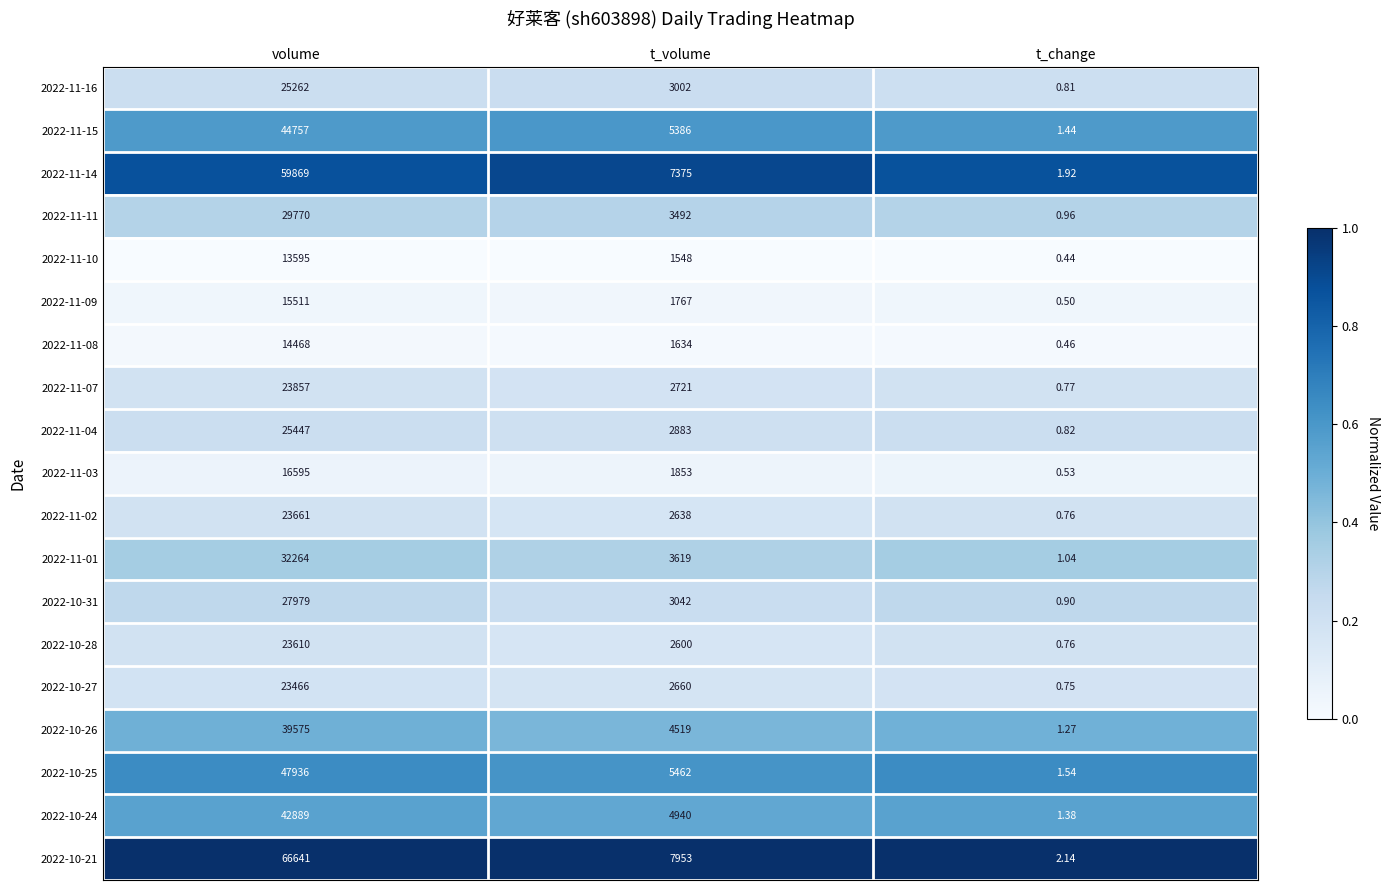

Which category has the lowest value in the 2022-11-15 series?

t_change